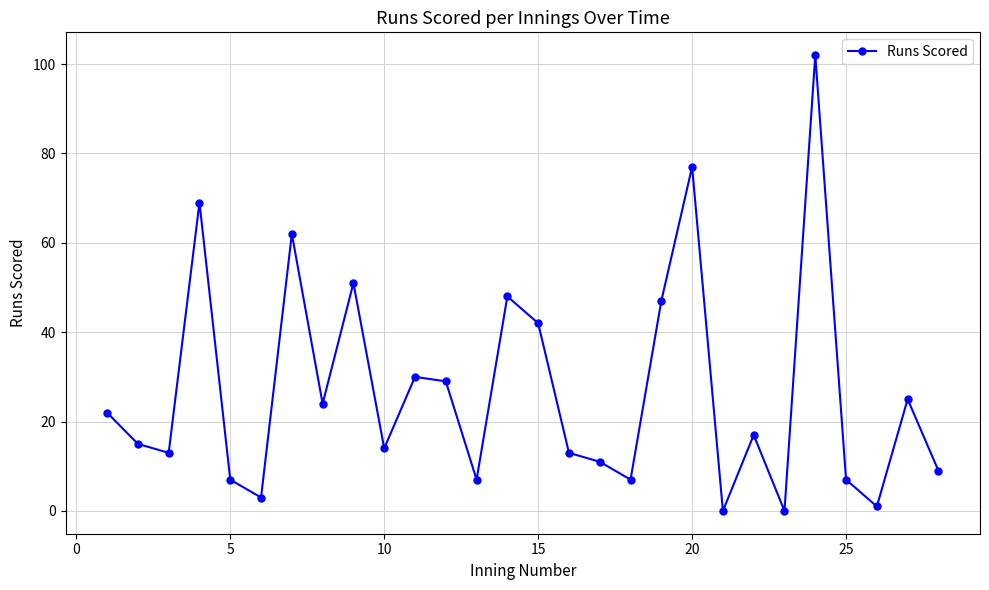

Reading left to right, extract all data points from this chart.

22	15	13	69	7	3	62	24	51	14	30	29	7	48	42	13	11	7	47	77	0	17	0	102	7	1	25	9